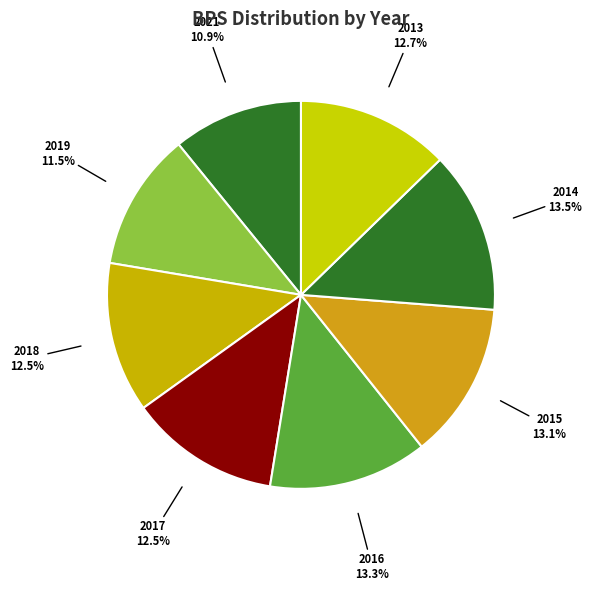

Approximately how many times larger is the value at 2014 compared to 2015?

1.0